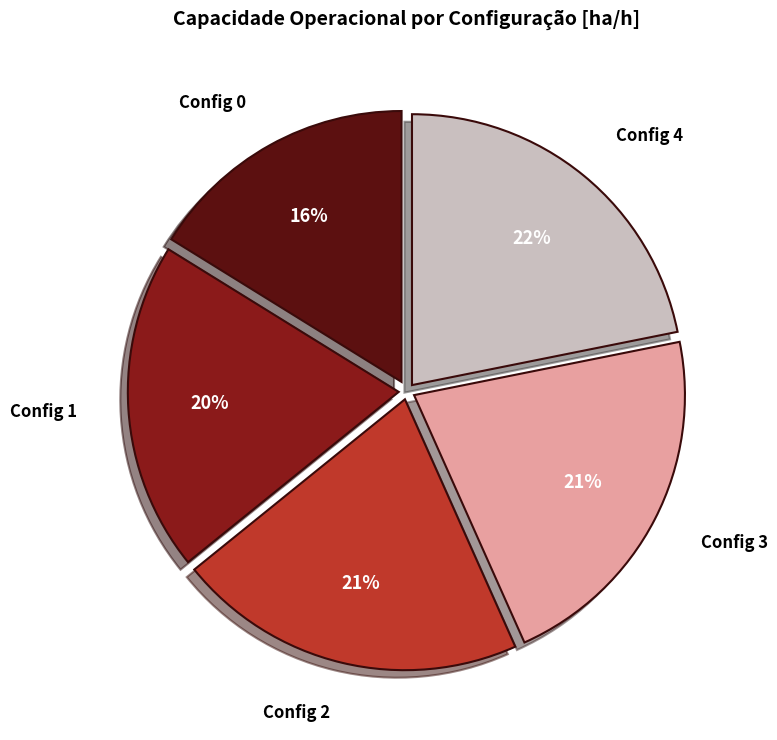

Is it true that Config 4 is 22% of the pie?

True